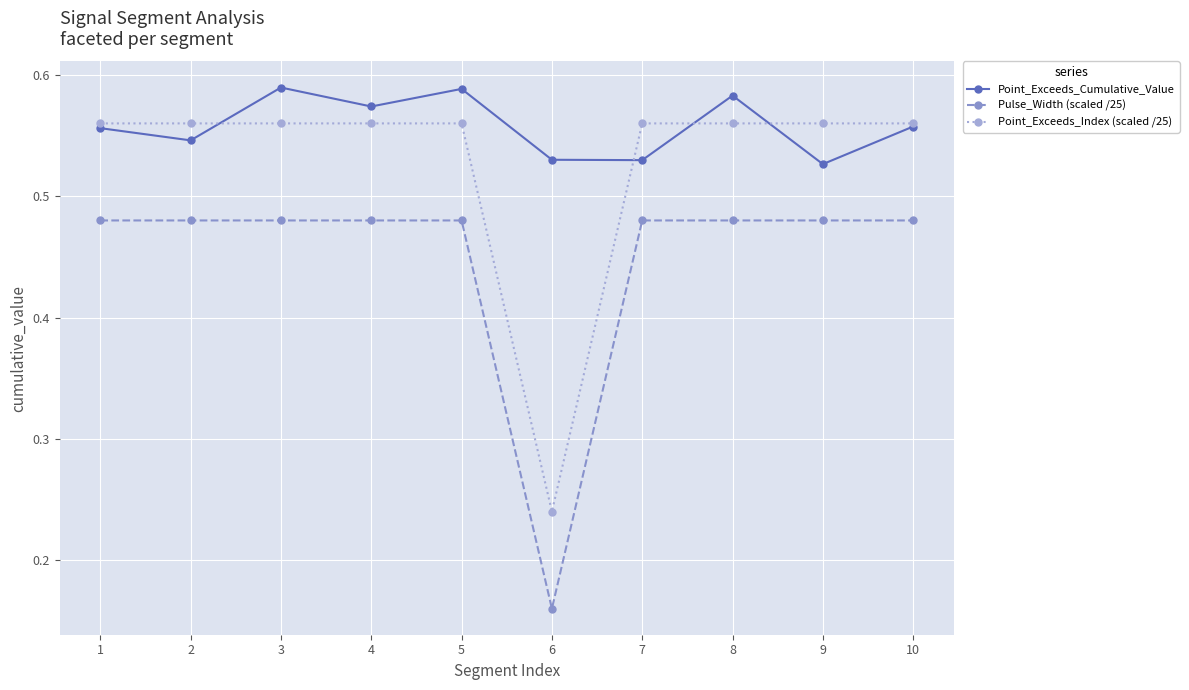

At how many categories does at least one series exceed 0?

10